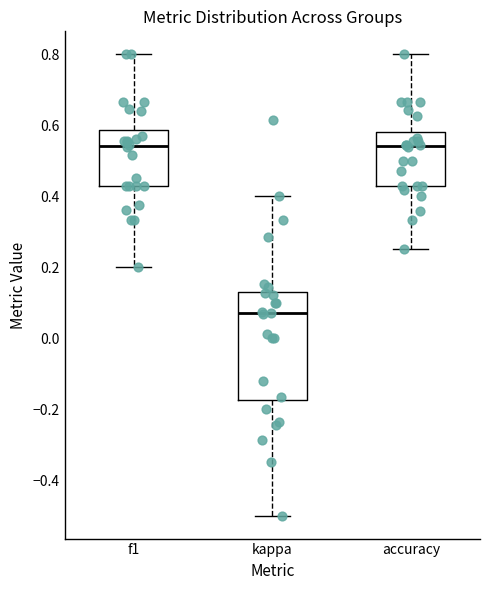

Comparing the boxes themselves (not the whiskers), which one is the tallest?

kappa